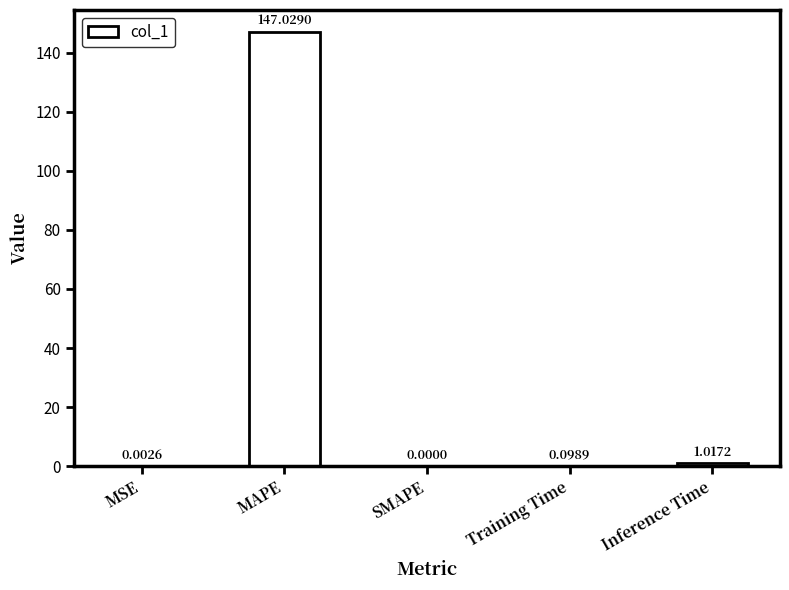

At which category does the chart reach its peak across all series?

MAPE